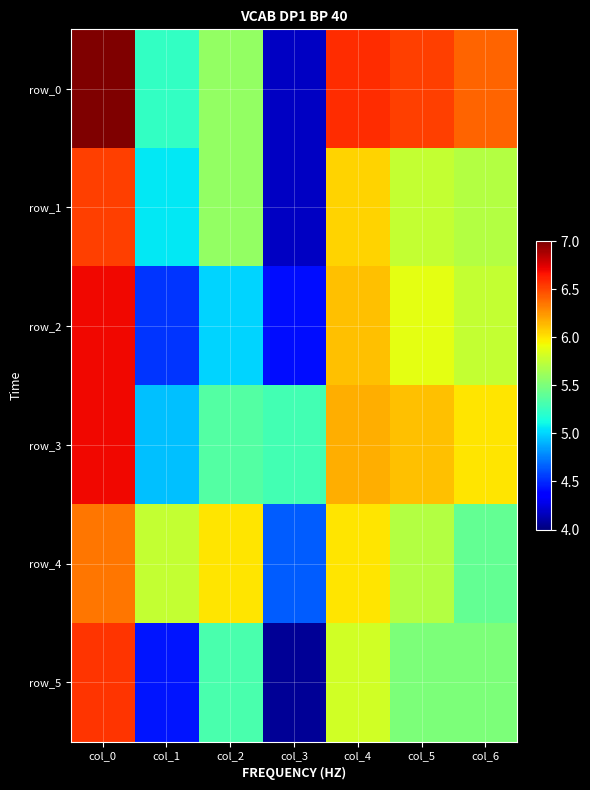

Reading left to right, extract all data points from this chart.

row_0: col_0=7.0	col_1=5.2	col_2=5.6	col_3=4.2	col_4=6.6	col_5=6.5	col_6=6.4
row_1: col_0=6.5	col_1=5.1	col_2=5.6	col_3=4.2	col_4=6.1	col_5=5.8	col_6=5.7
row_2: col_0=6.7	col_1=4.5	col_2=5.0	col_3=4.4	col_4=6.1	col_5=5.9	col_6=5.8
row_3: col_0=6.7	col_1=4.9	col_2=5.4	col_3=5.3	col_4=6.2	col_5=6.1	col_6=6.0
row_4: col_0=6.4	col_1=5.8	col_2=6.0	col_3=4.6	col_4=6.0	col_5=5.7	col_6=5.4
row_5: col_0=6.6	col_1=4.4	col_2=5.3	col_3=4.1	col_4=5.8	col_5=5.5	col_6=5.5